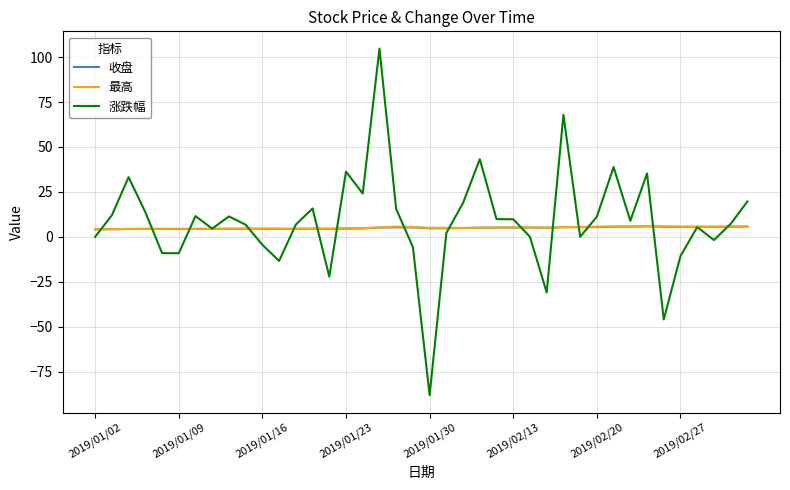

What is the highest value of the 收盘 series?

5.9